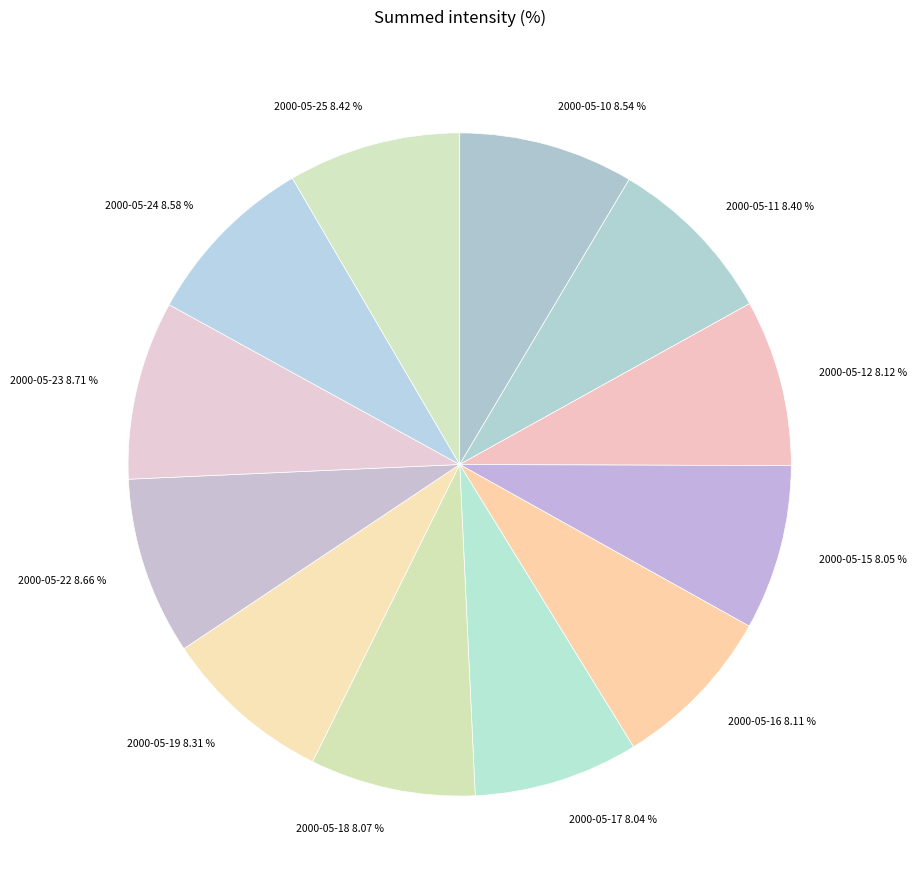

What percentage is the 2000-05-22 slice, to the nearest percent?

9%